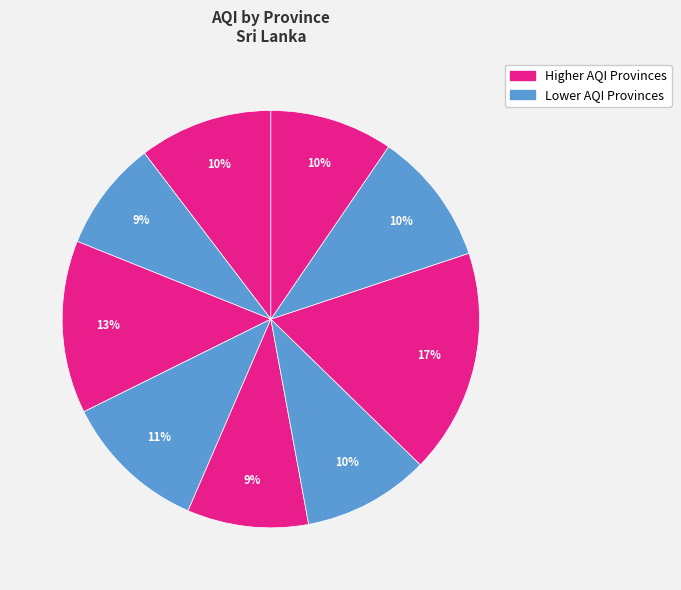

How many slices are in this pie chart?

9